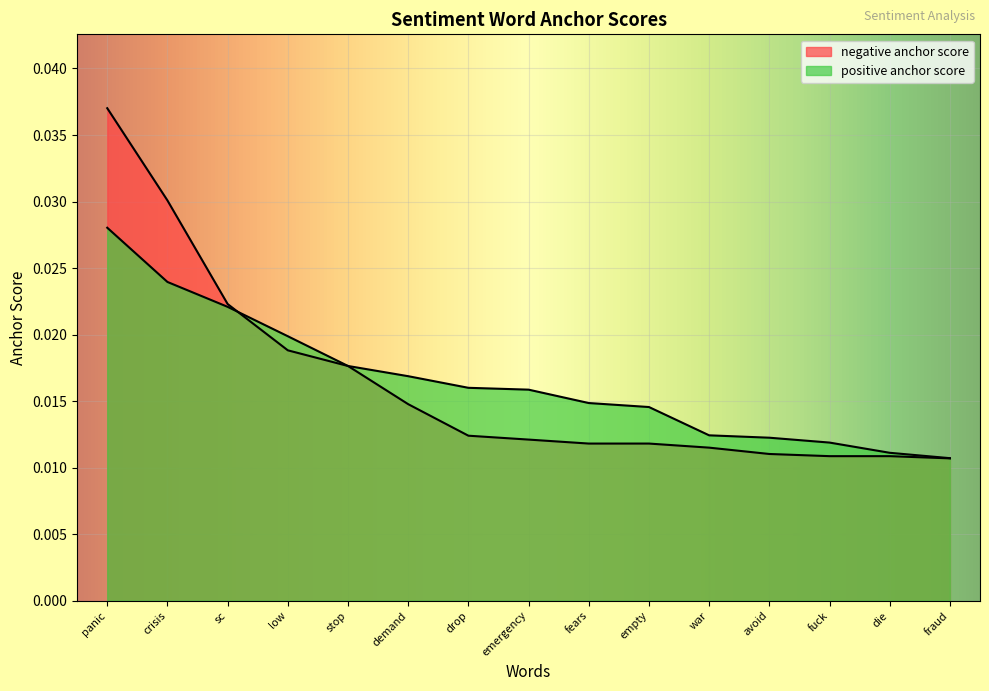

At which category is the sum across all series the highest?

panic